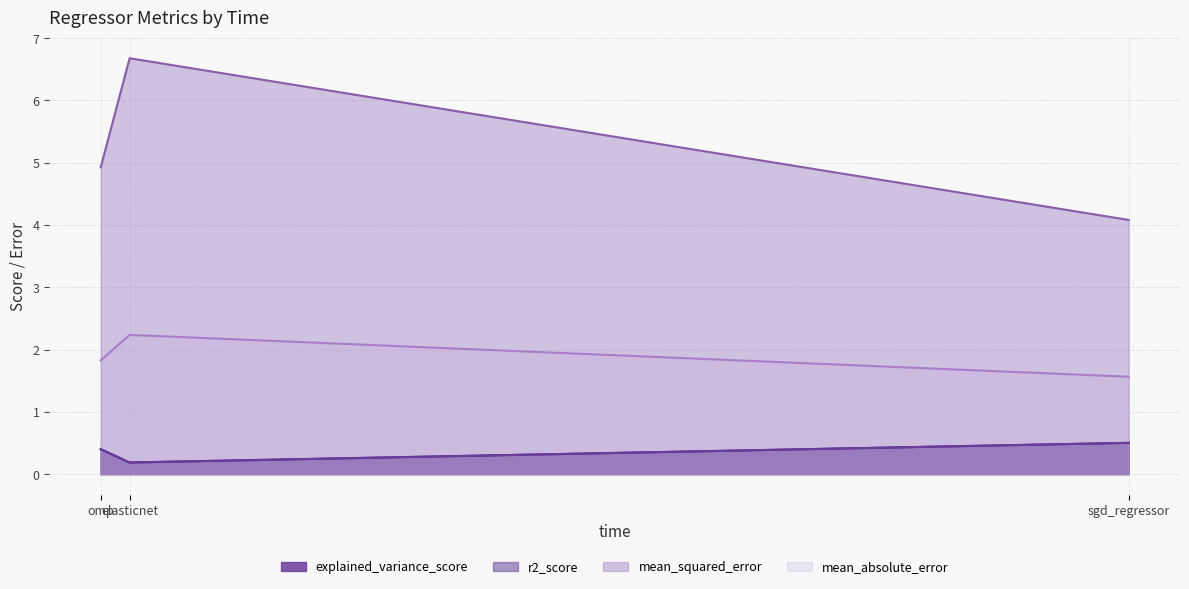

Which series has the largest range (max minus min)?

mean_squared_error